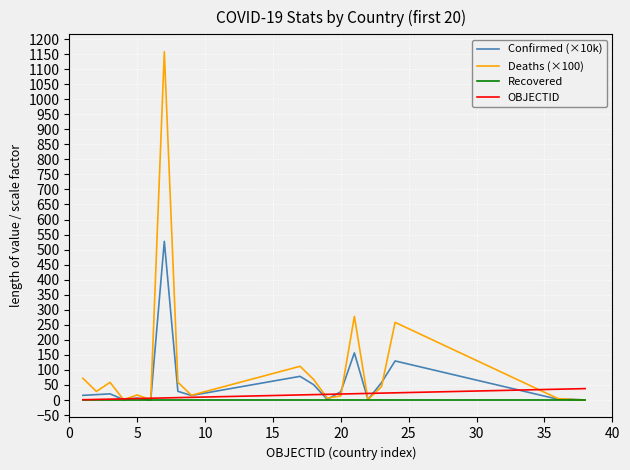

Which series has the largest total across all categories?

Deaths (×100)